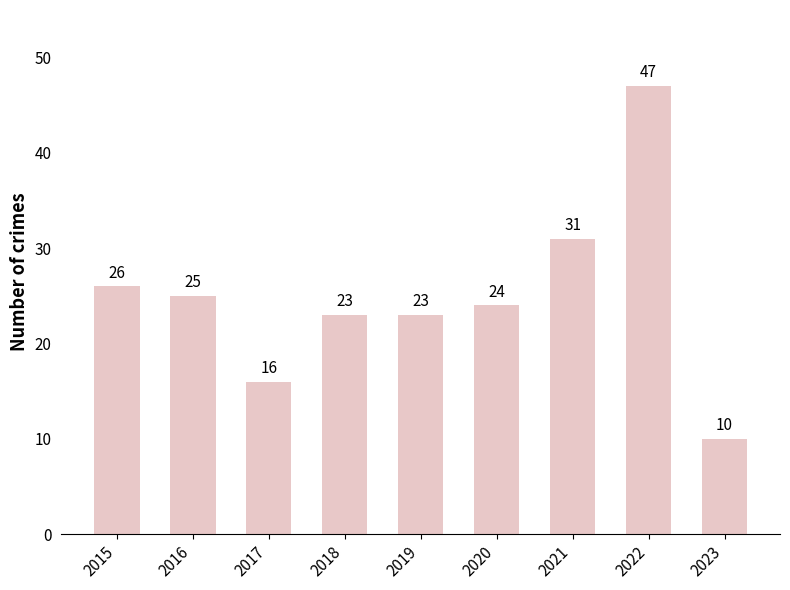

Between 2018 and 2015, which is larger?

2015